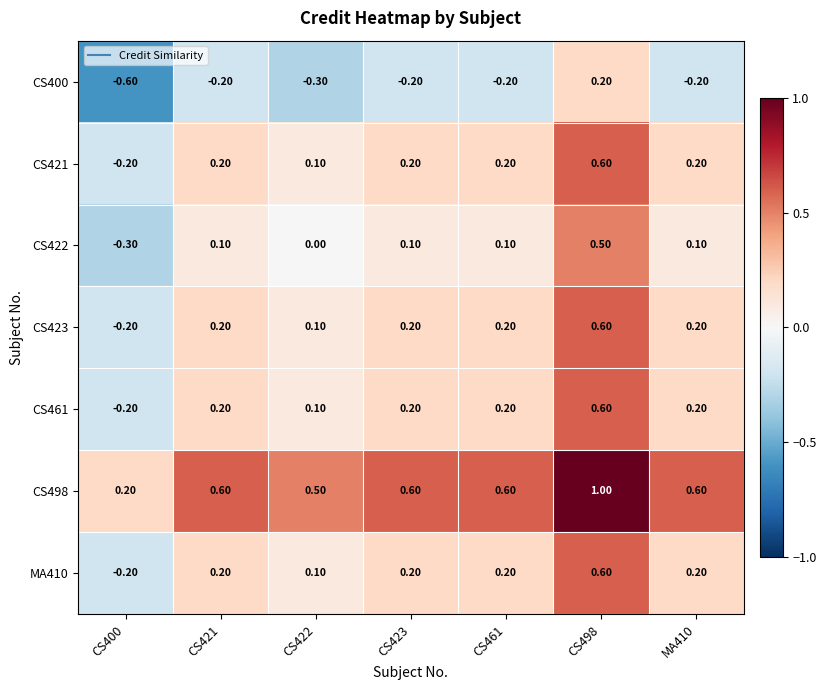

What is the total value across all series at CS461?

1.3